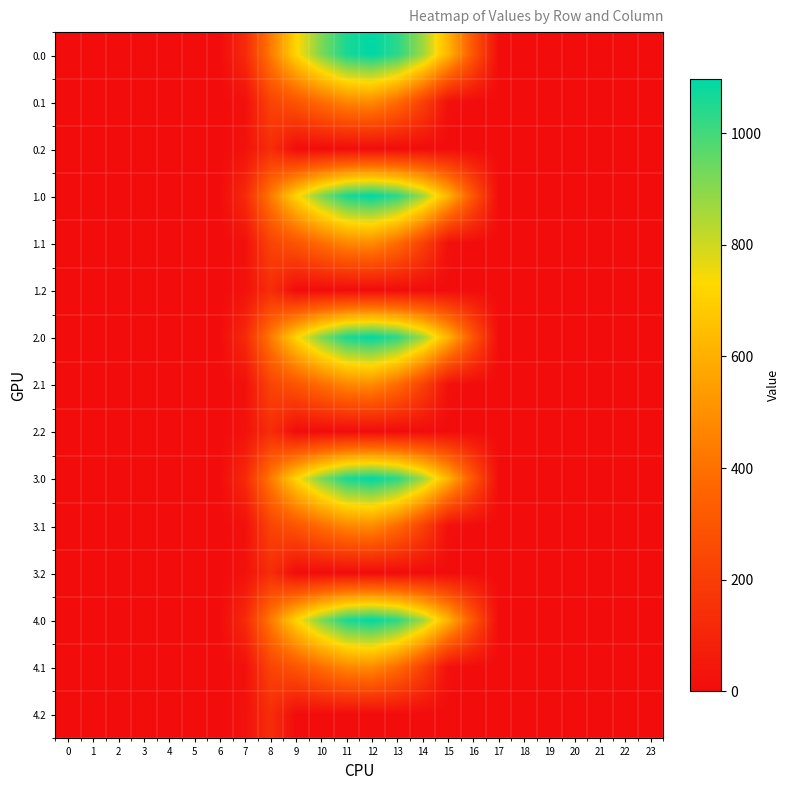

How many categories are shown in the chart?

24